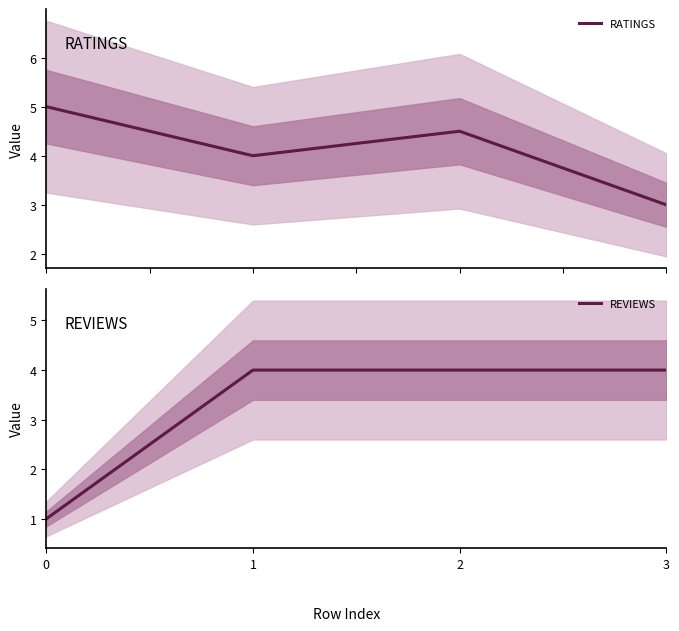

Count the RATINGS values in the range 4 to 5.

3